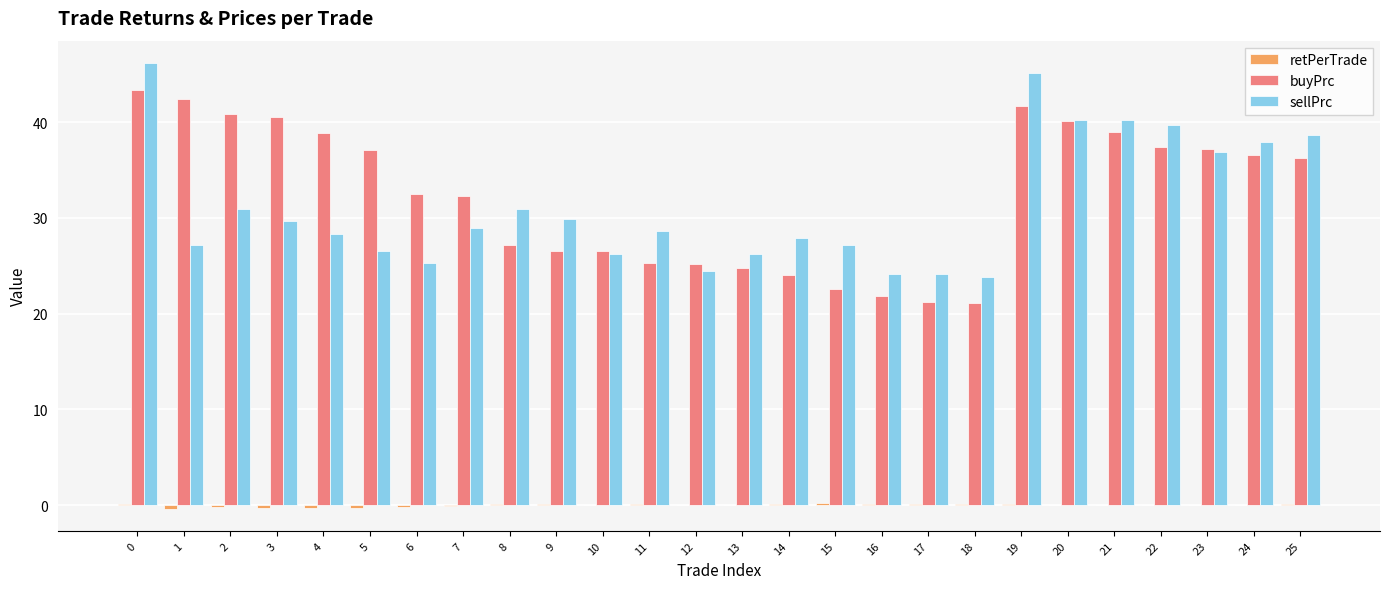

How many distinct data groups are displayed?

3